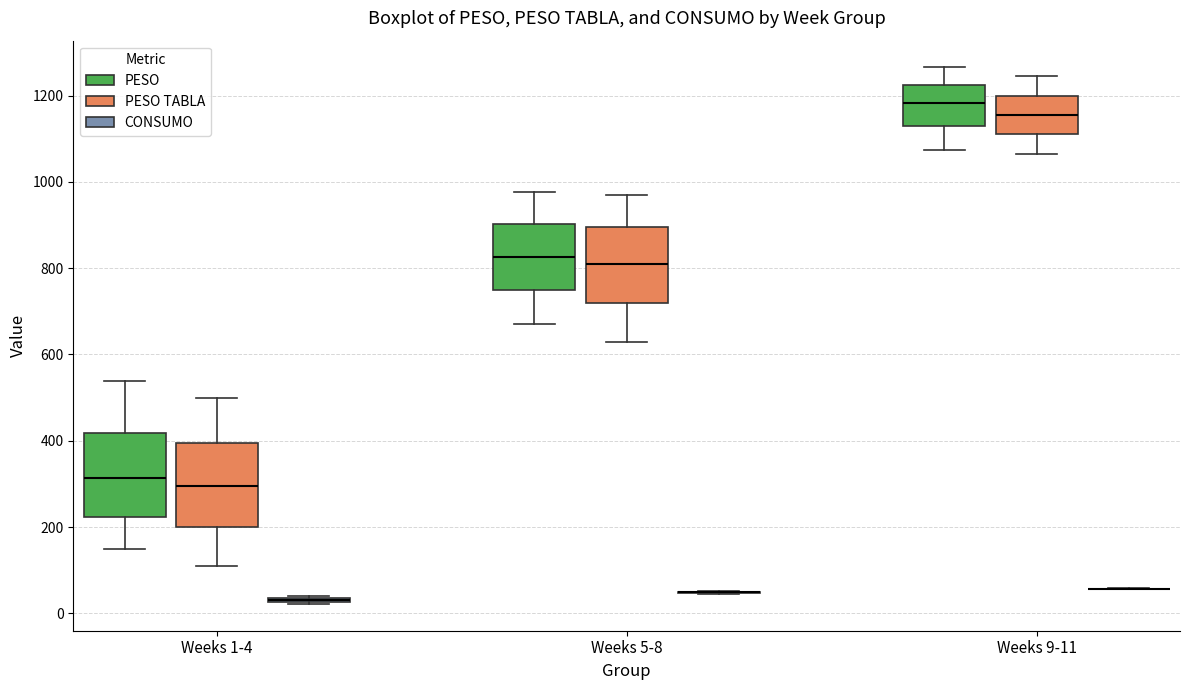

Reading left to right, transcribe this box plot: for each box, give where its median line is, the range the box spans, and where its two whiskers end, as read against the y-axis. The values are not printed on the chart, so give them approximately, as read against the axis.

Weeks 1-4 (PESO): median 320, box 220 to 420, whiskers 140 to 540
Weeks 1-4 (PESO TABLA): median 300, box 200 to 400, whiskers 120 to 500
Weeks 1-4 (CONSUMO): box collapsed to a line at 40, whiskers 20 to 40
Weeks 5-8 (PESO): median 820, box 760 to 900, whiskers 660 to 980
Weeks 5-8 (PESO TABLA): median 820, box 720 to 900, whiskers 640 to 980
Weeks 5-8 (CONSUMO): box collapsed to a line at 40, whiskers 40 to 60
Weeks 9-11 (PESO): median 1180, box 1120 to 1220, whiskers 1080 to 1260
Weeks 9-11 (PESO TABLA): median 1160, box 1120 to 1200, whiskers 1060 to 1240
Weeks 9-11 (CONSUMO): box collapsed to a line at 60, whiskers 60 to 60